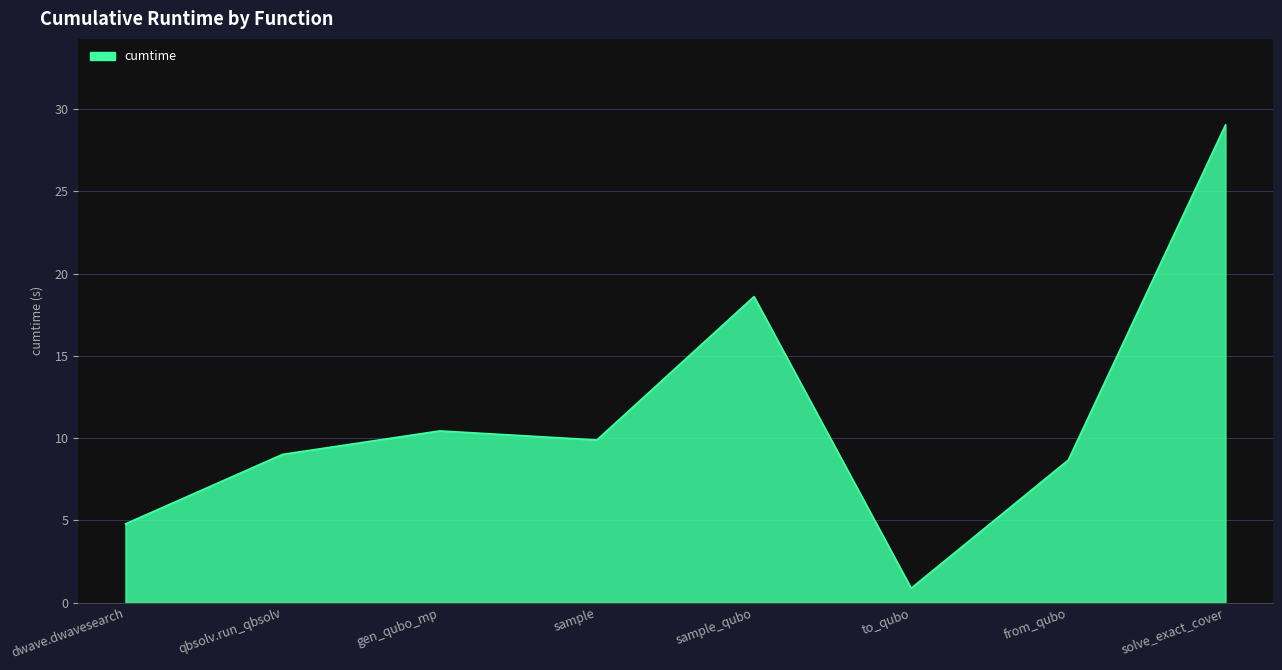

Reading left to right, what are all the values shown in this chart?

4.8	9.0	10.4	9.9	18.6	0.9	8.7	29.0